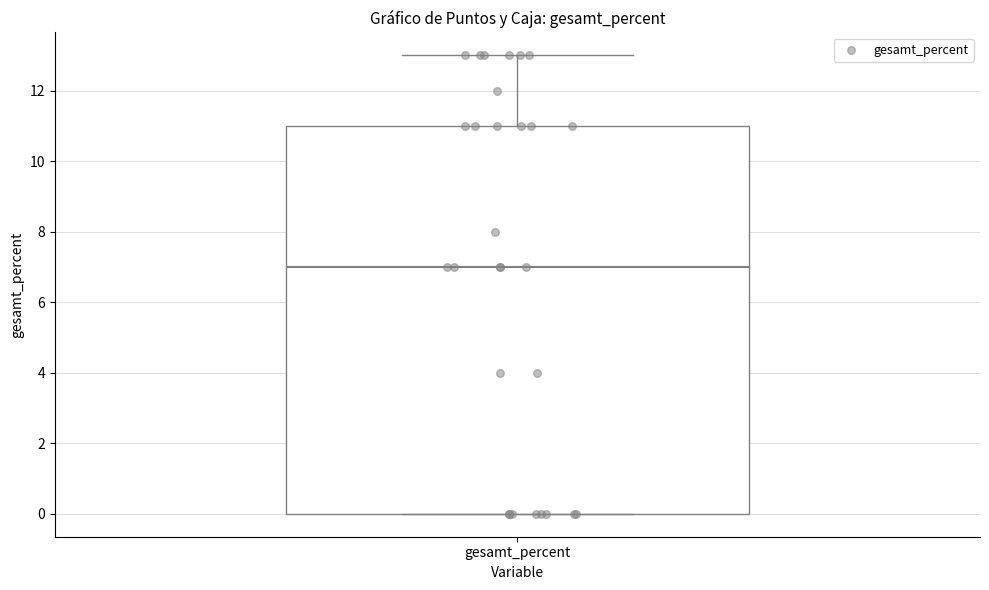

Read this box plot against the y-axis: the position of the median line, the range covered by the box, and the ends of both whiskers. The values are not printed on the chart, so give them approximately, as read against the axis.

median 7, box 0 to 11, whiskers 0 to 13